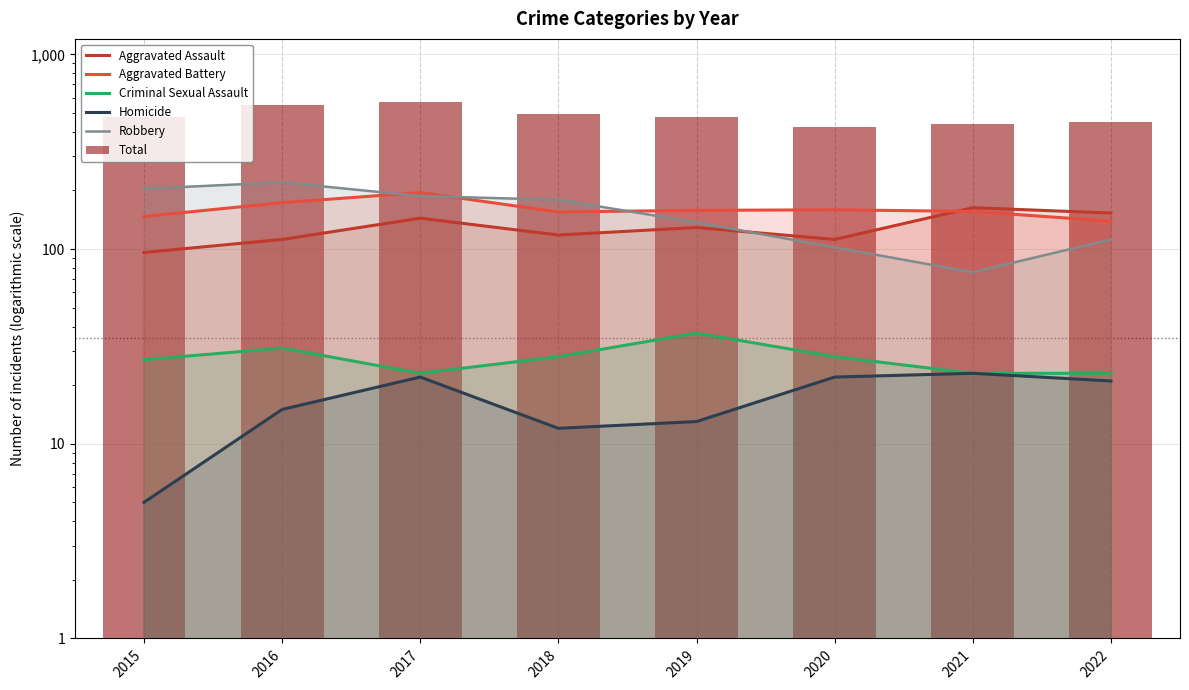

Which series changed the most between 2021 and 2022?

Robbery